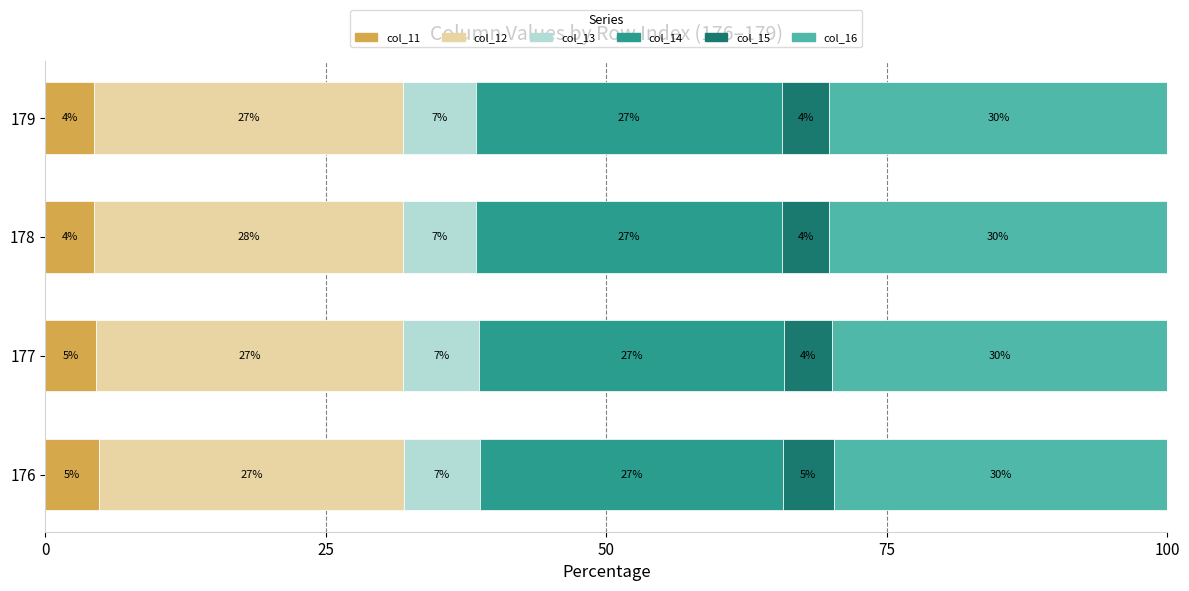

Which series has the widest spread of values?

col_16